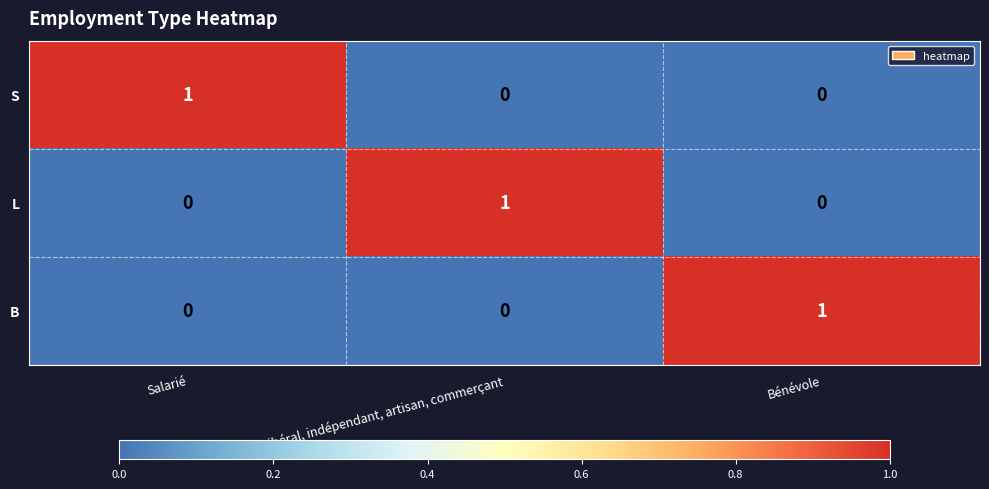

The S series shows 0 at Bénévole. True or false?

True